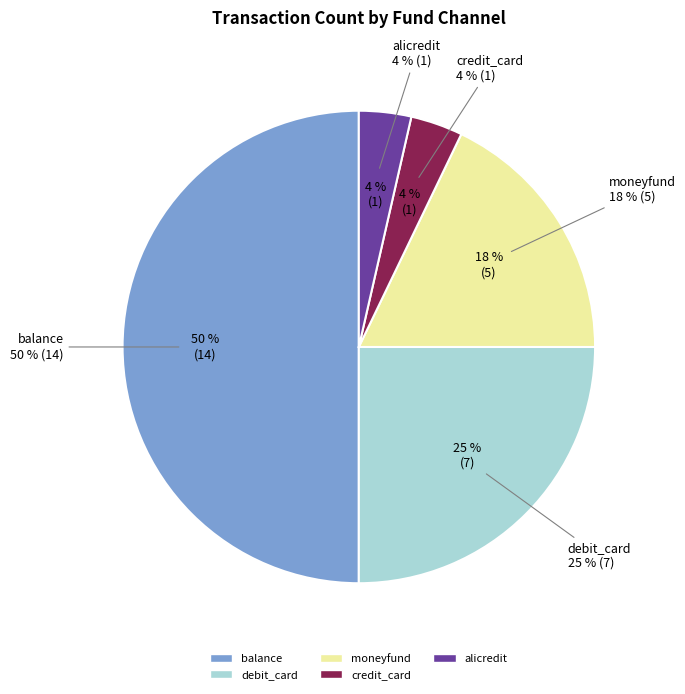

True or false: credit_card accounts for 4% of the total.

True